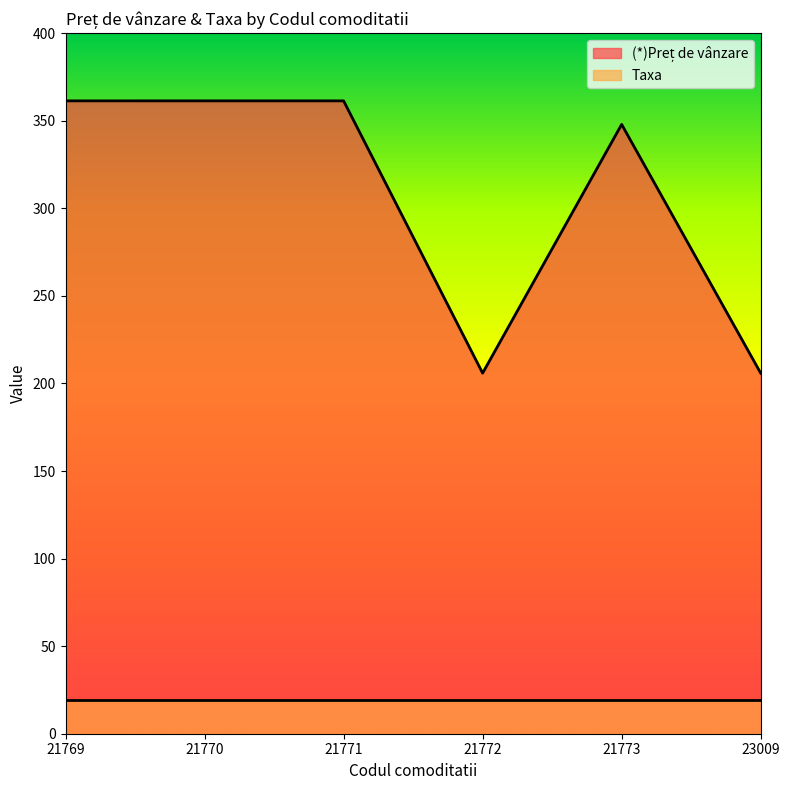

Approximately how many times larger is the value at 21770 compared to 23009?

1.8